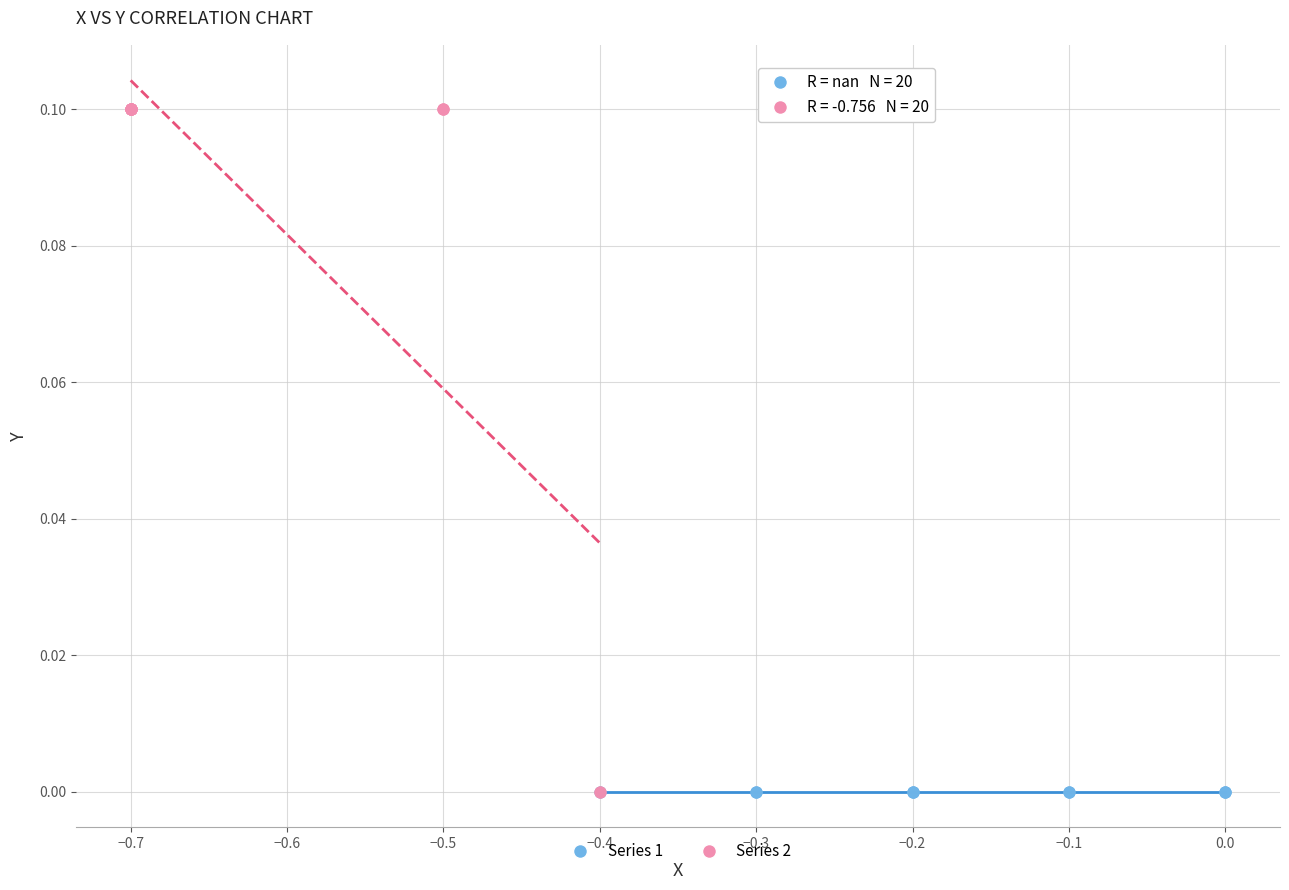

Which series contains the highest Y value?

Series 2